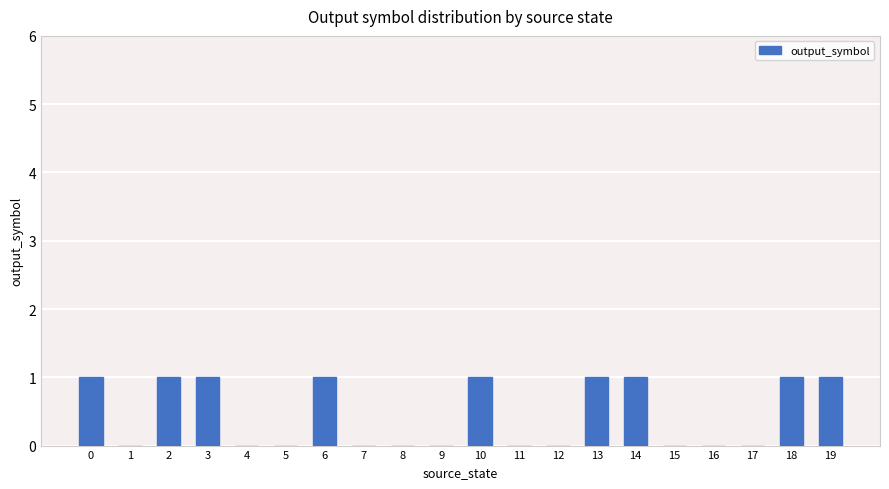

Reading left to right, transcribe all the data shown in this chart.

0=1	1=0	2=1	3=1	4=0	5=0	6=1	7=0	8=0	9=0	10=1	11=0	12=0	13=1	14=1	15=0	16=0	17=0	18=1	19=1